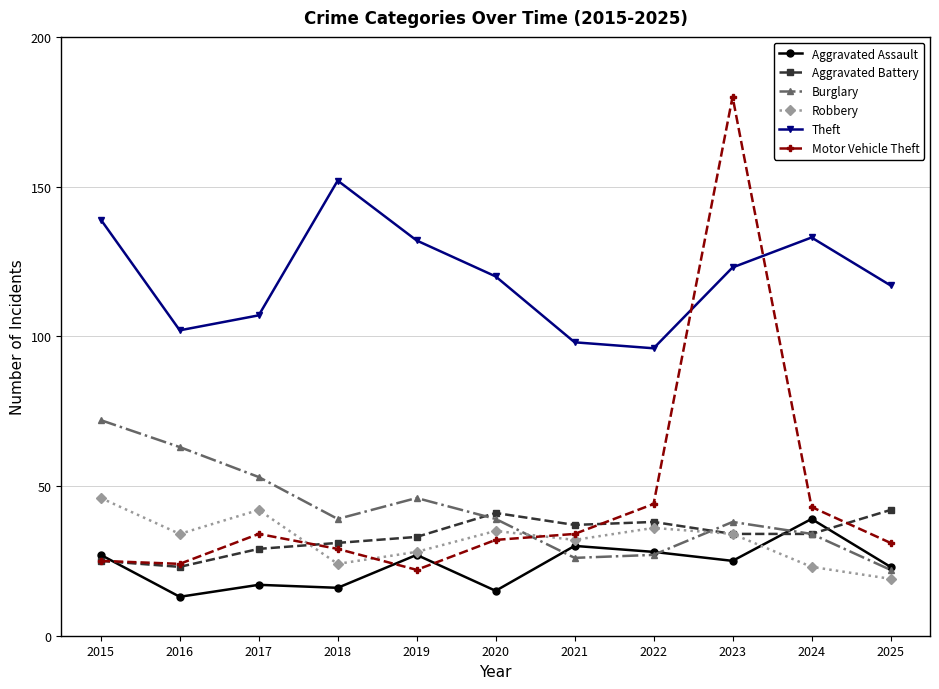

Reading right to left, what are all the values shown in this chart?

Aggravated Assault: 23	39	25	28	30	15	27	16	17	13	27
Aggravated Battery: 42	34	34	38	37	41	33	31	29	23	25
Burglary: 22	34	38	27	26	39	46	39	53	63	72
Robbery: 19	23	34	36	32	35	28	24	42	34	46
Theft: 117	133	123	96	98	120	132	152	107	102	139
Motor Vehicle Theft: 31	43	180	44	34	32	22	29	34	24	25